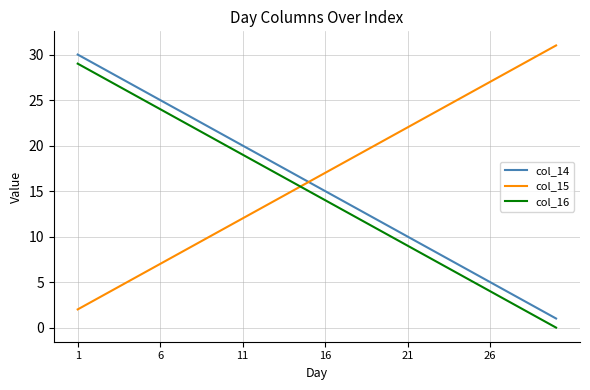

List the series in order of their peak value, lowest first.

col_16, col_14, col_15